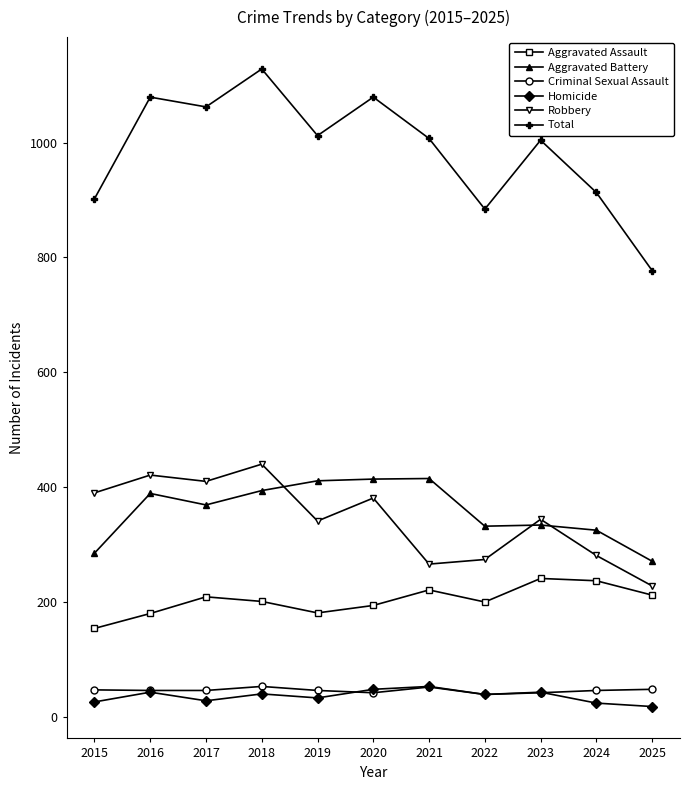

What is the sum of all Robbery values?

3776